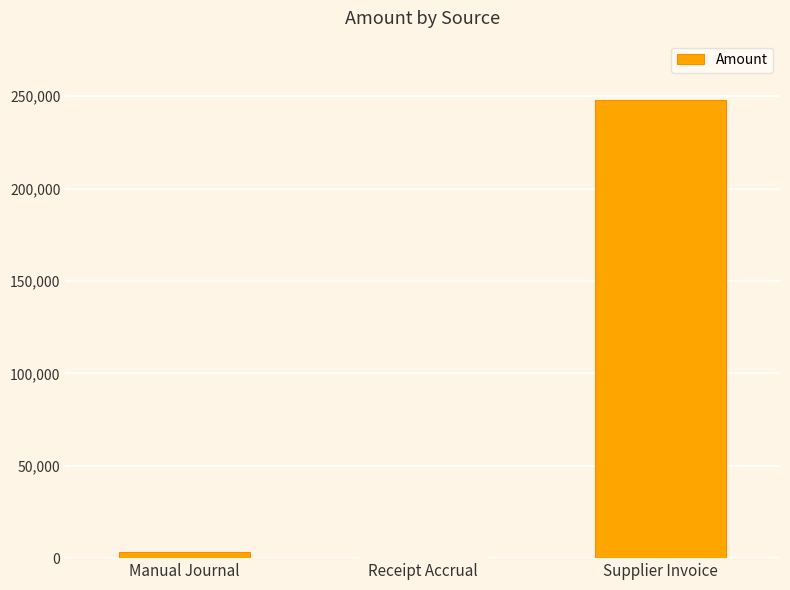

Reading left to right, what are all the values shown in this chart?

Manual Journal=3450.0	Receipt Accrual=0.0	Supplier Invoice=247785.4